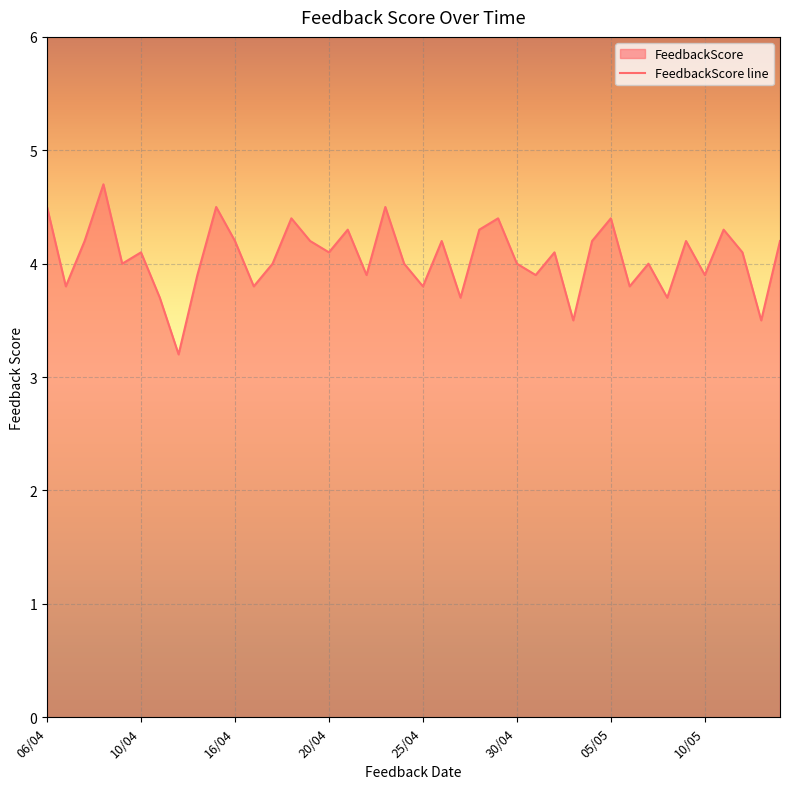

What is the minimum value shown in the chart?

3.2